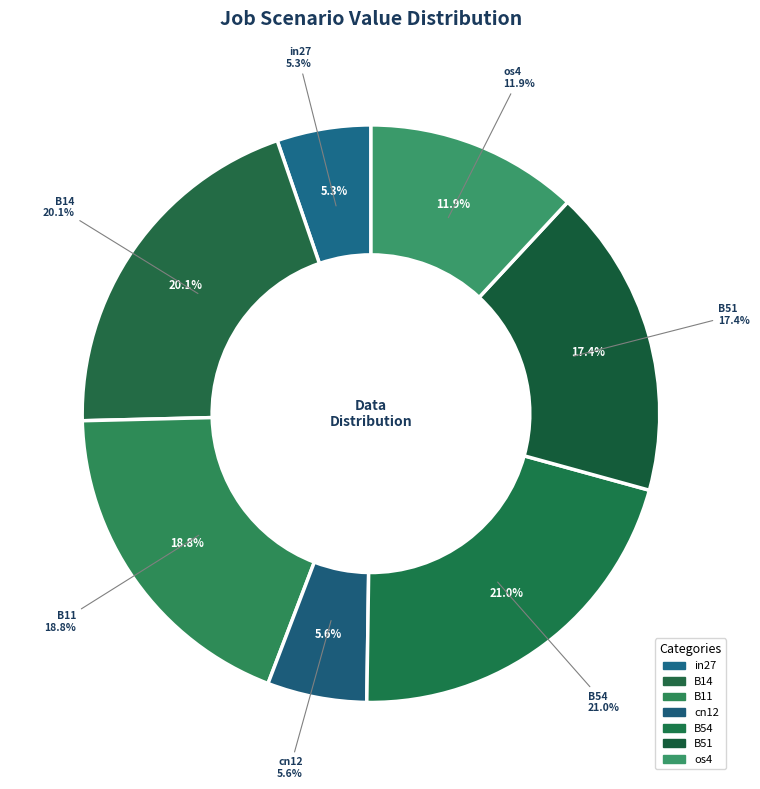

Is there any slice that represents more than half of the pie?

No